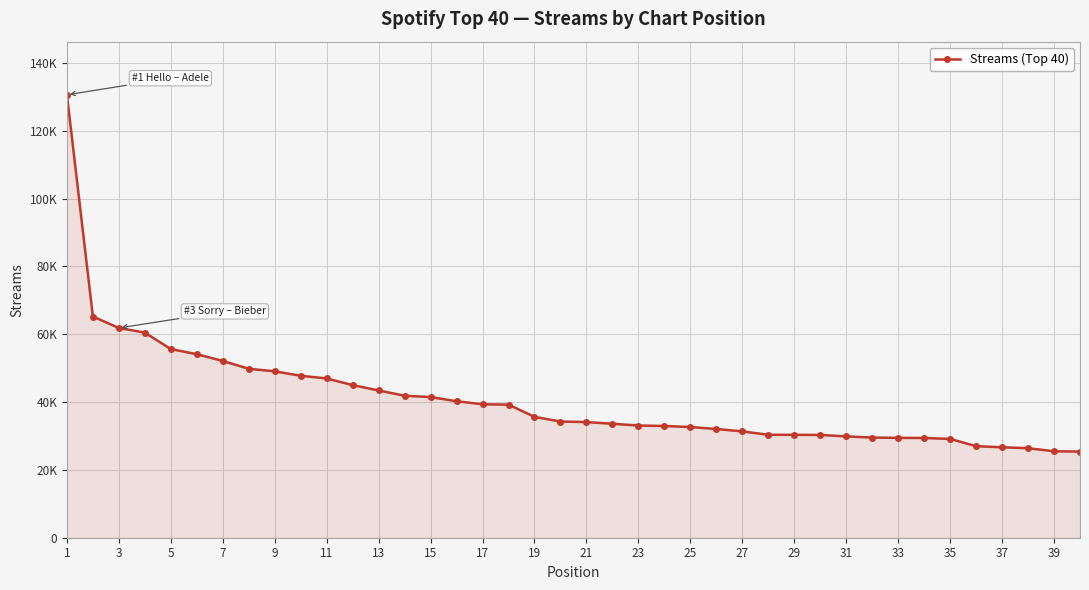

Is this an area chart (filled region under the line)?

Yes